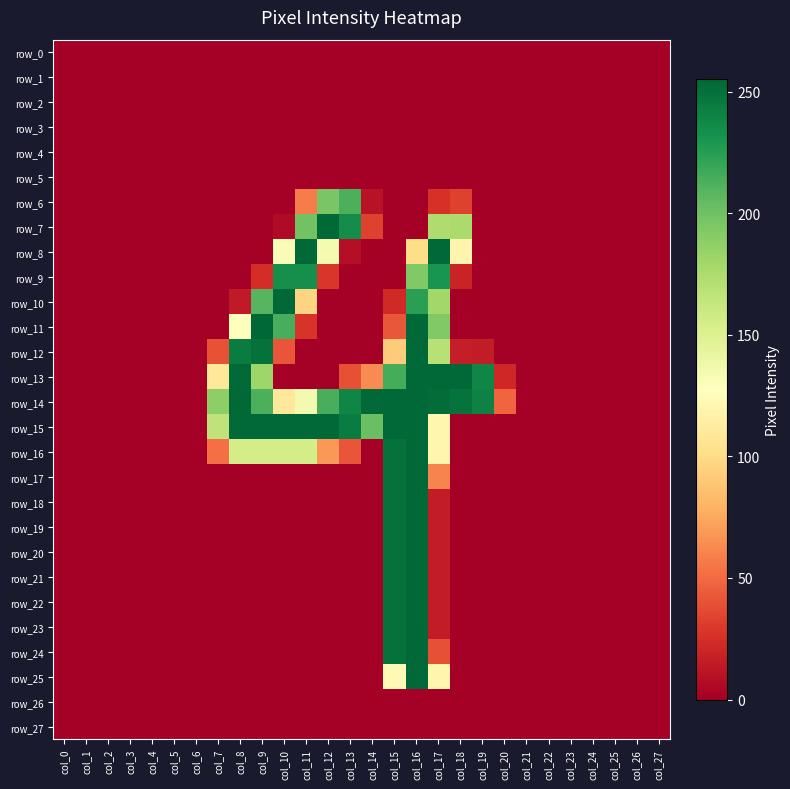

How many data points in row_18 are above 0?

3